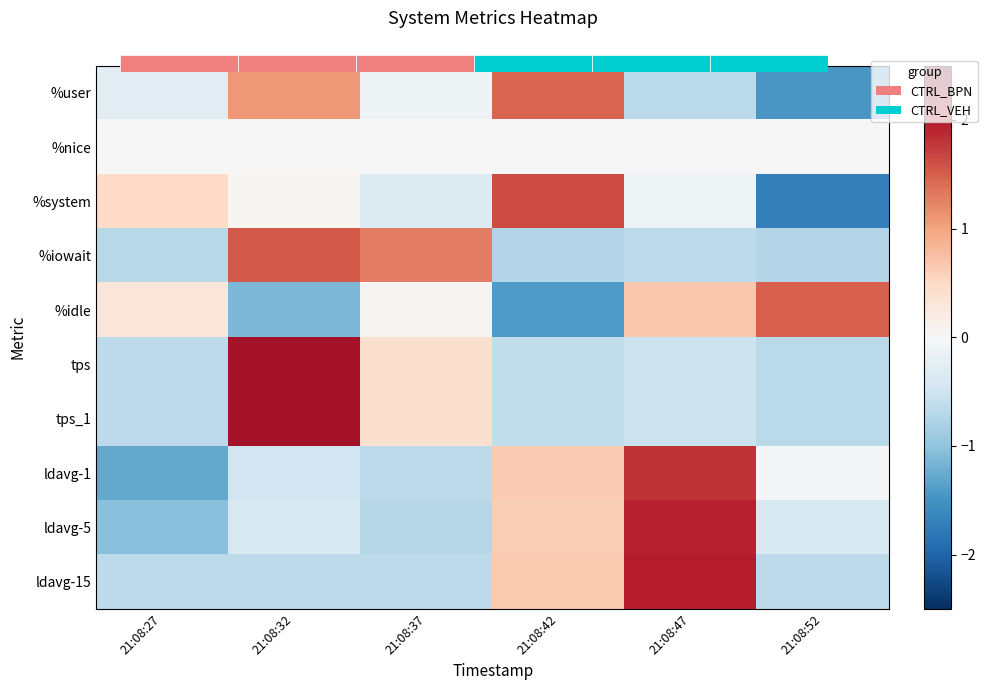

At which label is ldavg-5 closest to 0?

21:08:32